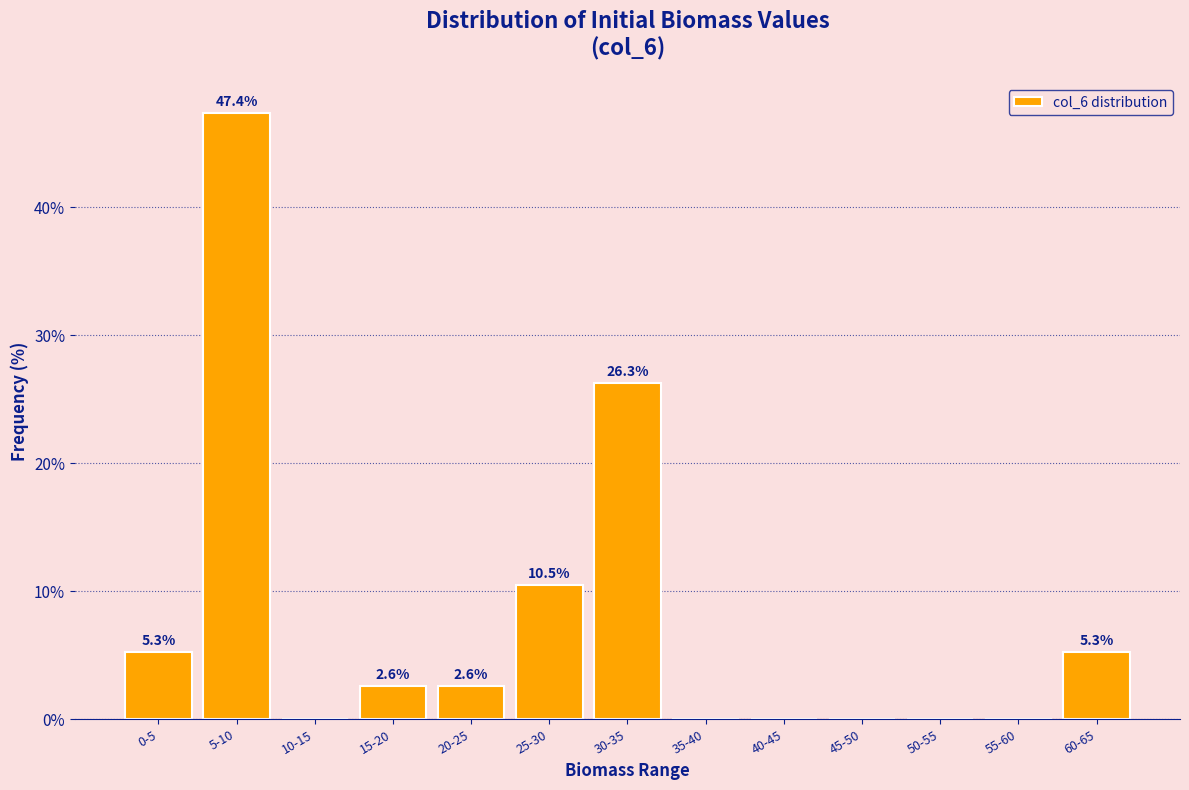

Reading left to right, list all the values displayed in this chart.

0-5=5.3	5-10=47.4	10-15=0.0	15-20=2.6	20-25=2.6	25-30=10.5	30-35=26.3	35-40=0.0	40-45=0.0	45-50=0.0	50-55=0.0	55-60=0.0	60-65=5.3